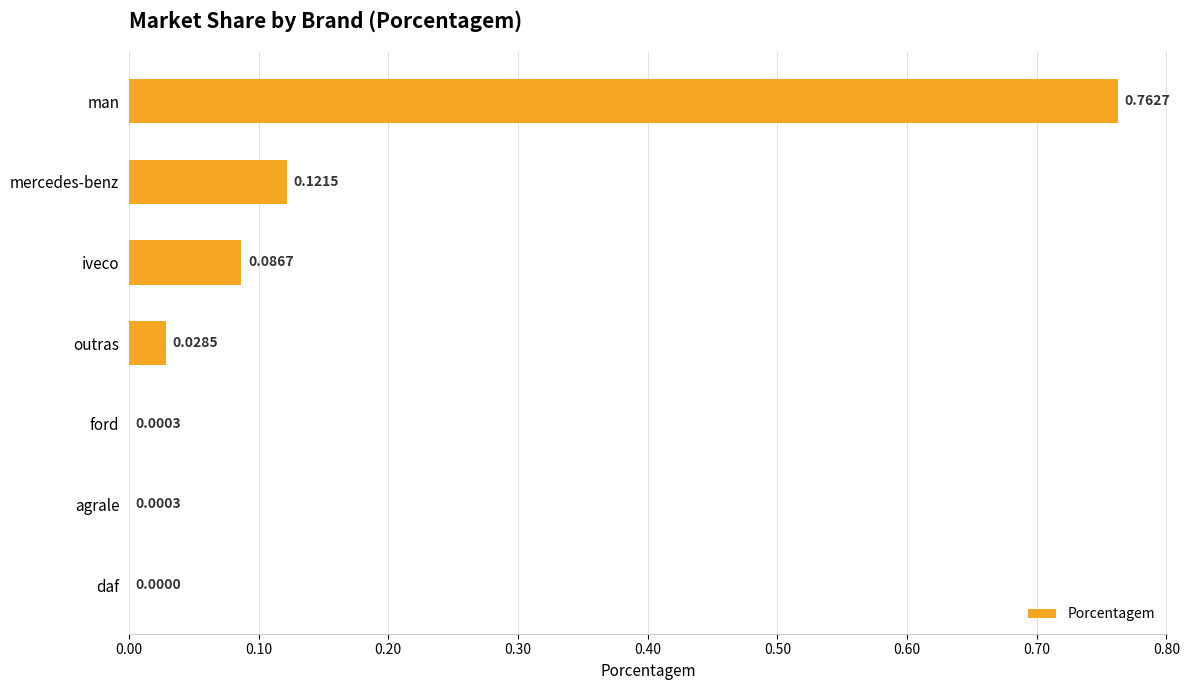

Between agrale and iveco, which is larger?

iveco